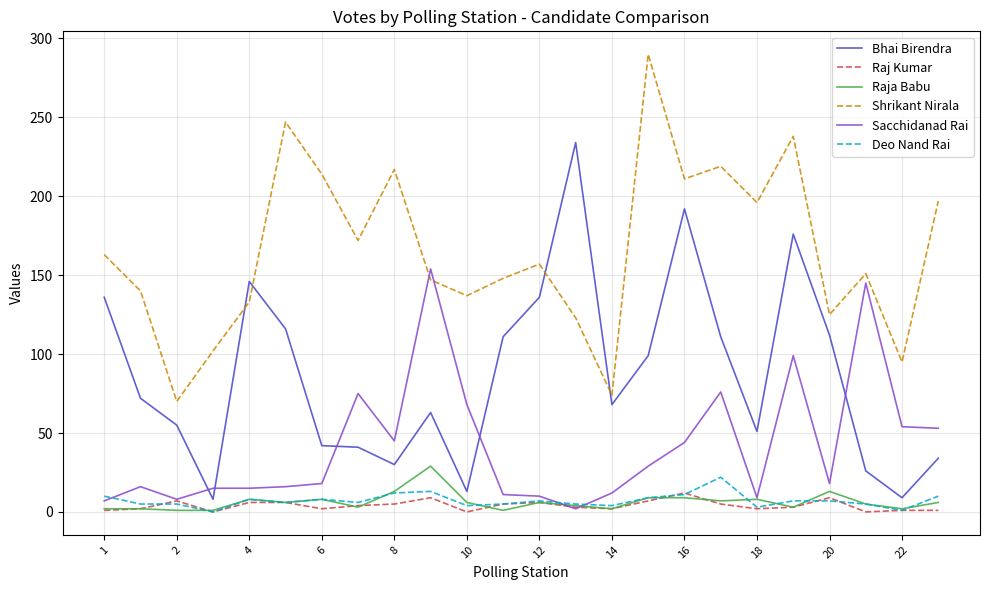

Which series has the largest total across all categories?

Shrikant Nirala